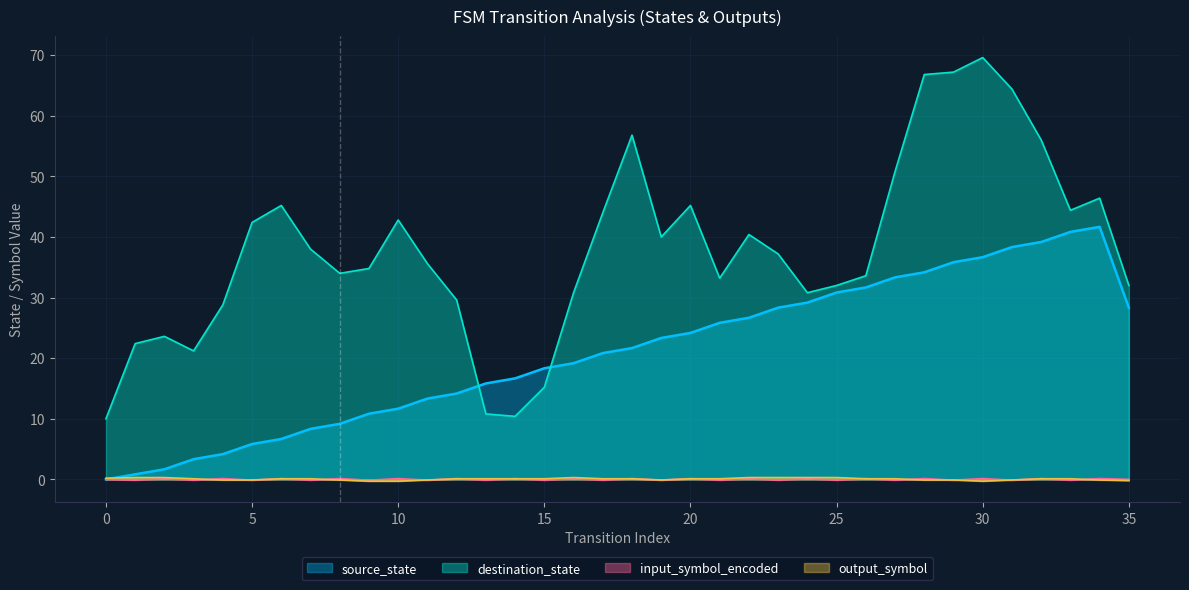

Which series changed the most between 5 and 35?

source_state